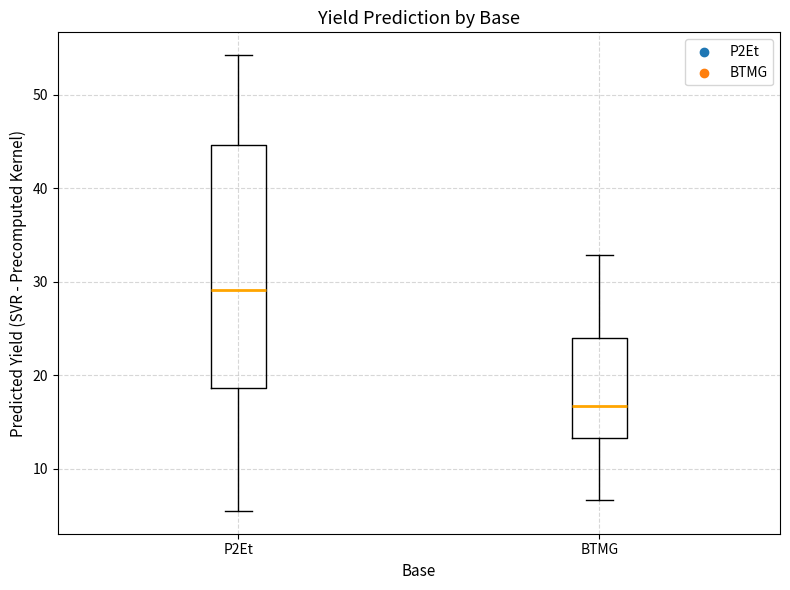

Which box is the tallest, from its lower edge to its upper edge?

P2Et